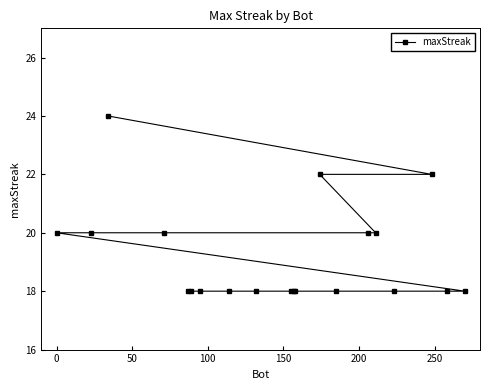

Is this an area chart (filled region under the line)?

No